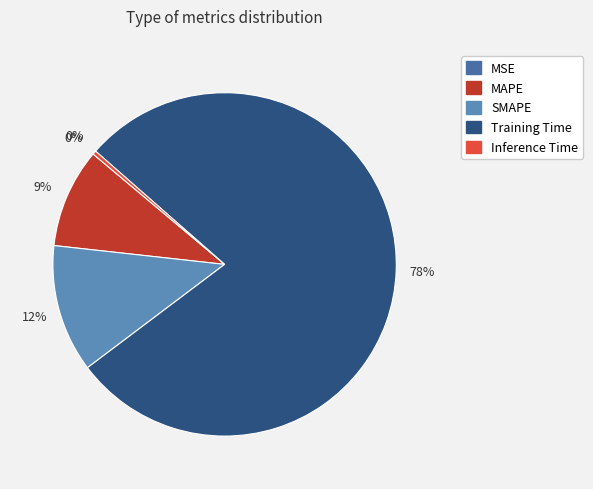

What is the total percentage of Inference Time and SMAPE?

12.4%